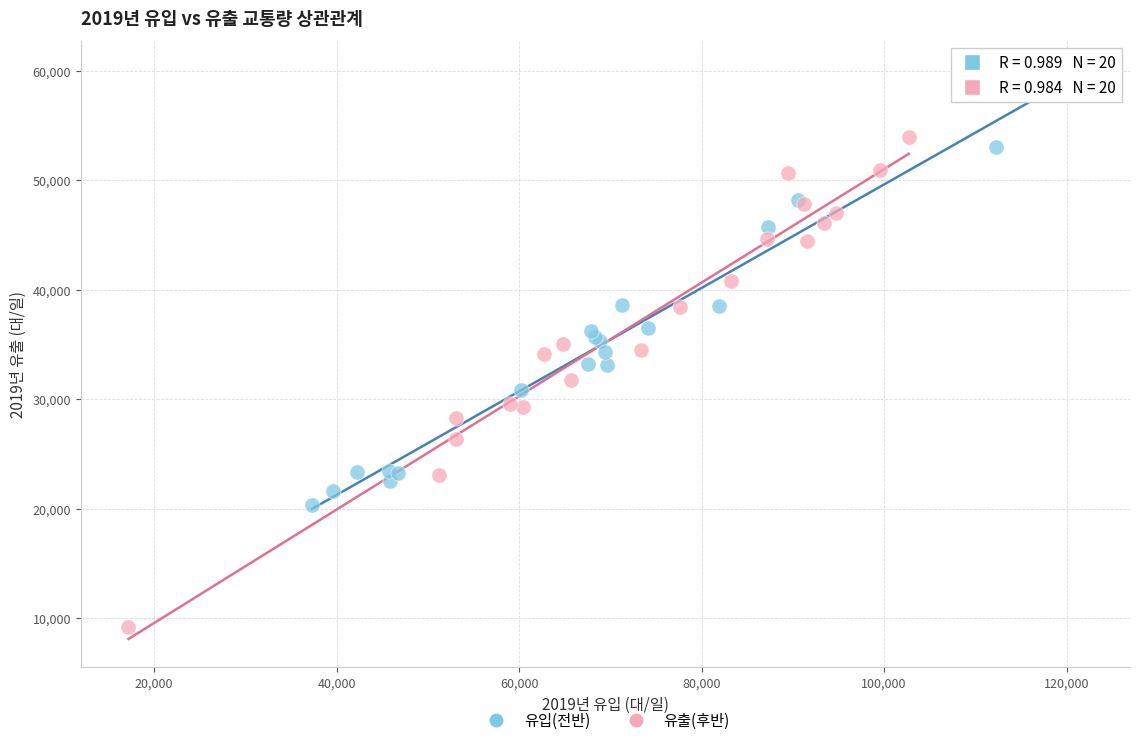

Which series reaches the maximum Y coordinate?

유입(전반)